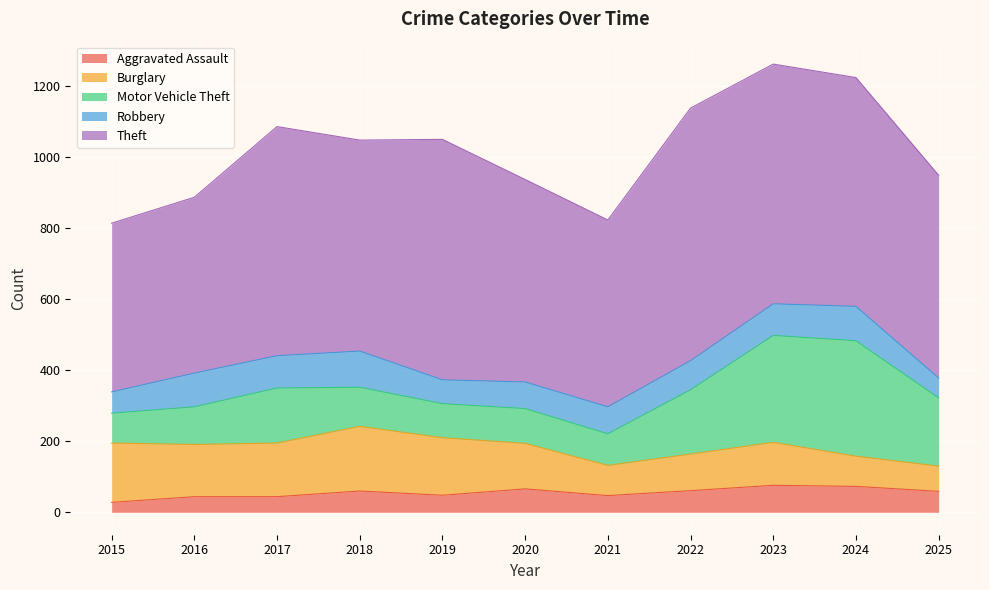

True or false: Robbery and Theft cross at least once.

False